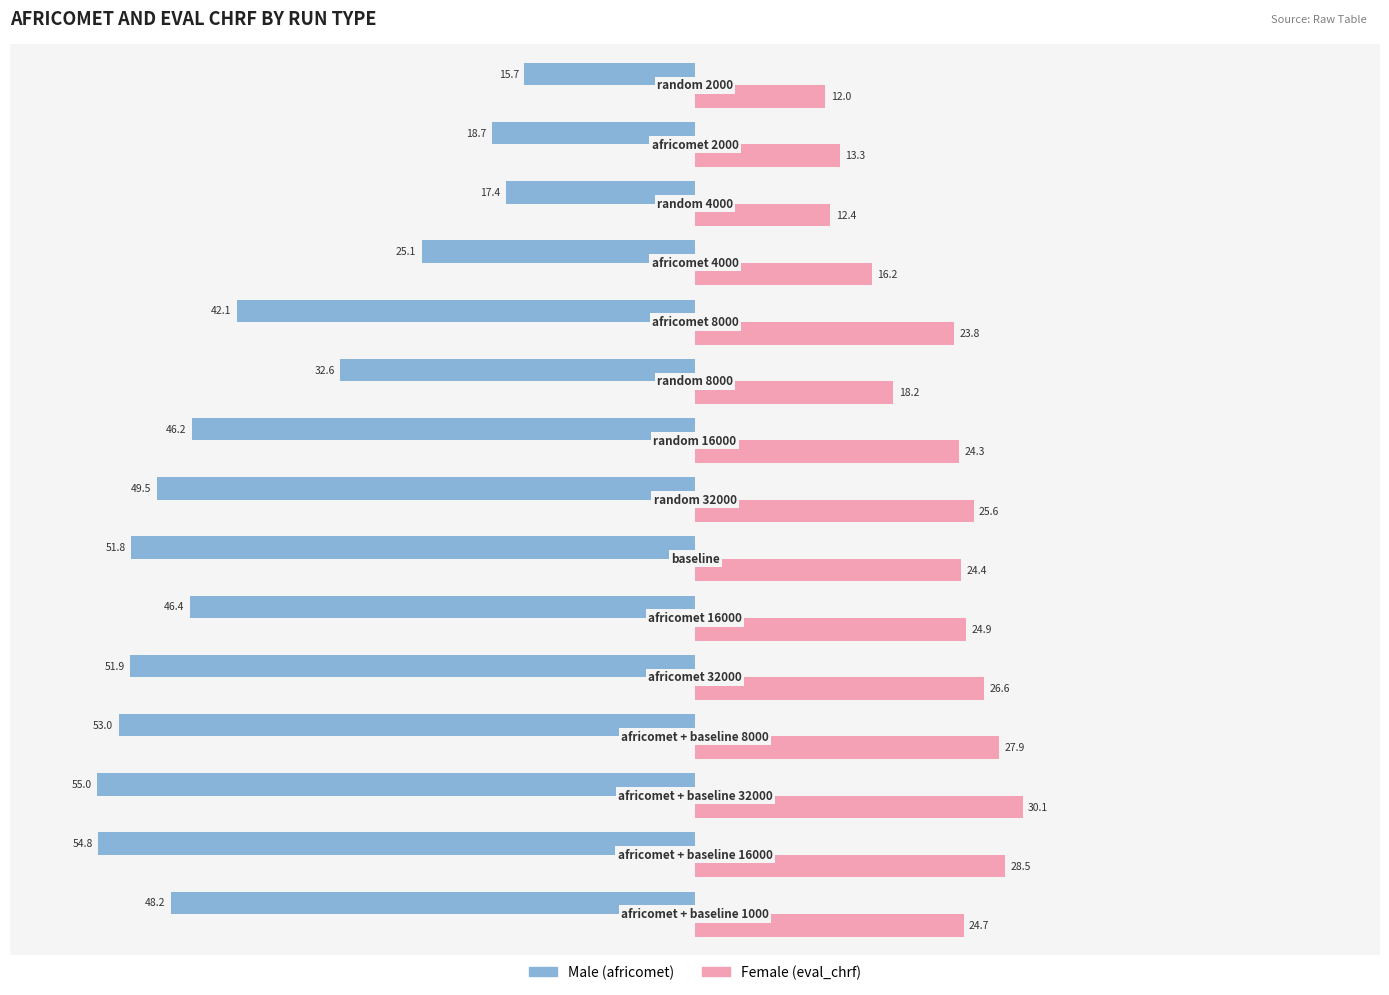

List the series in order of their overall mean, highest first.

Female (eval_chrf), Male (africomet)